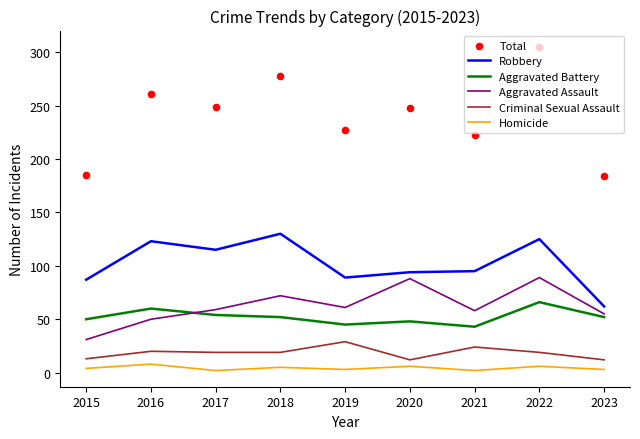

Is the value of Robbery at 2017 greater than the value of Homicide at 2016?

Yes